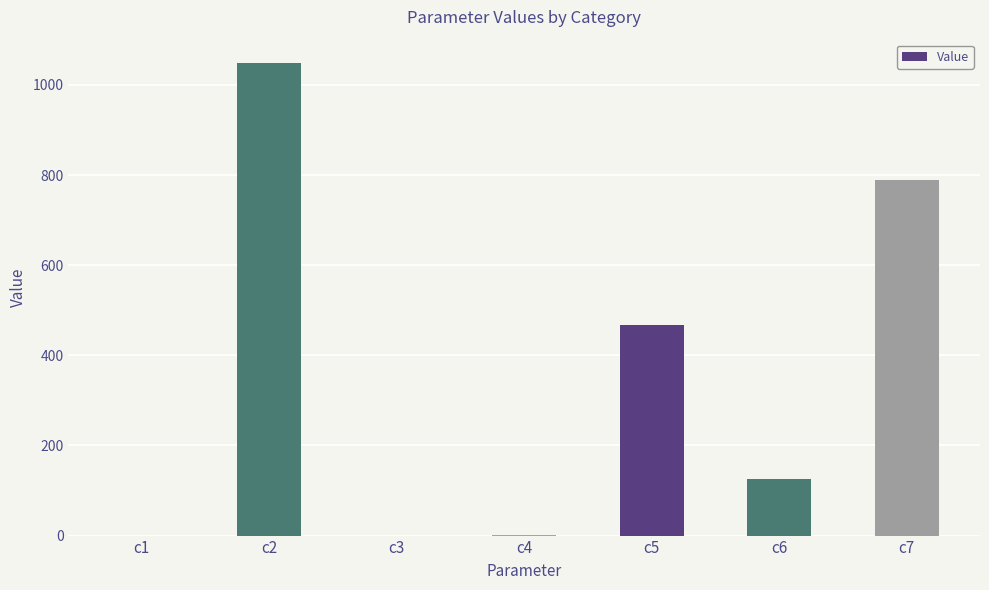

What is the change in value from c2 to c6?

-921.8